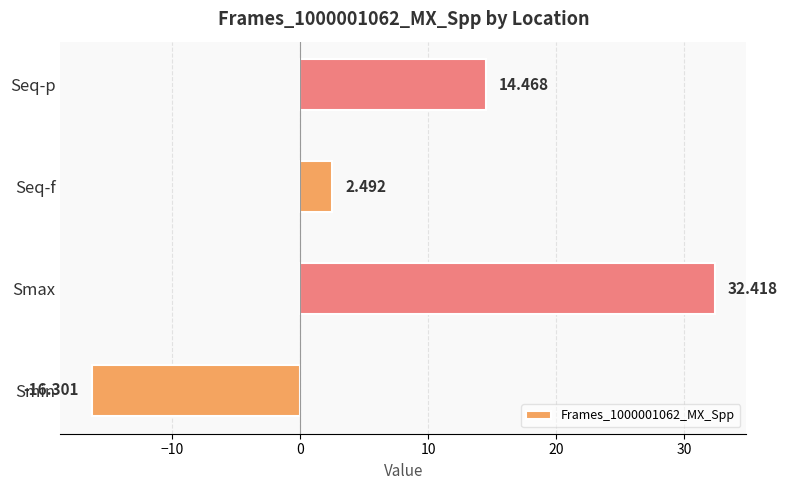

Which label corresponds to the smallest value in the chart?

Smin